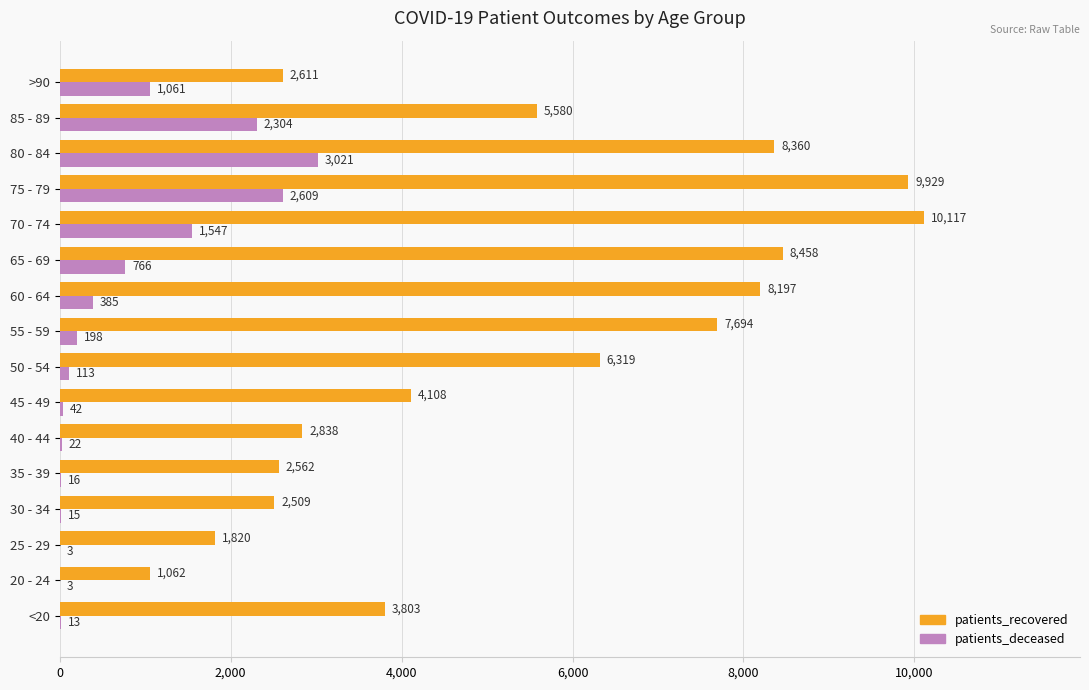

At which label does patients_recovered reach its peak?

70 - 74